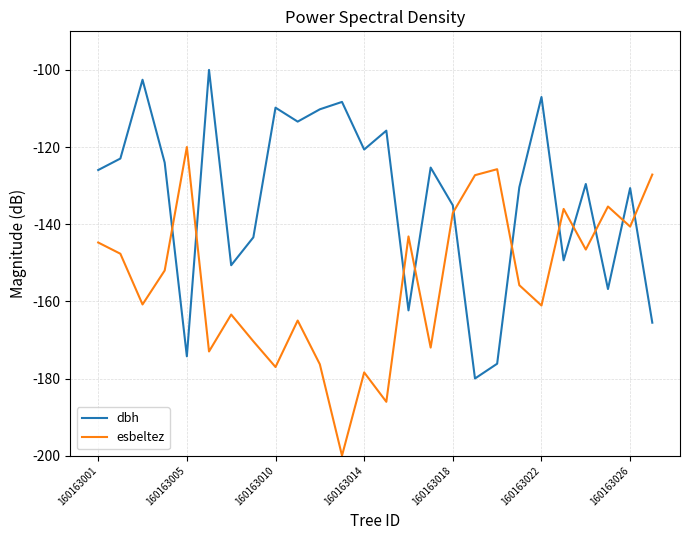

What are all the series names shown in the legend?

dbh, esbeltez